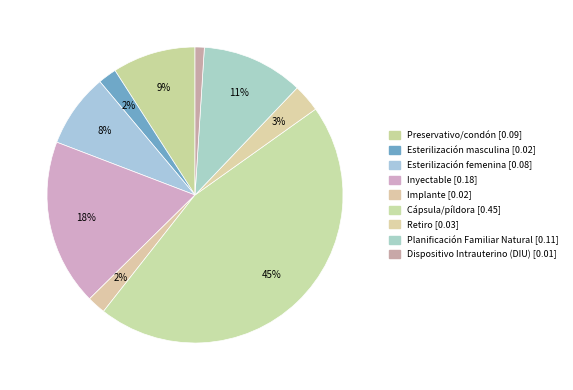

Count the number of slices in the pie.

9